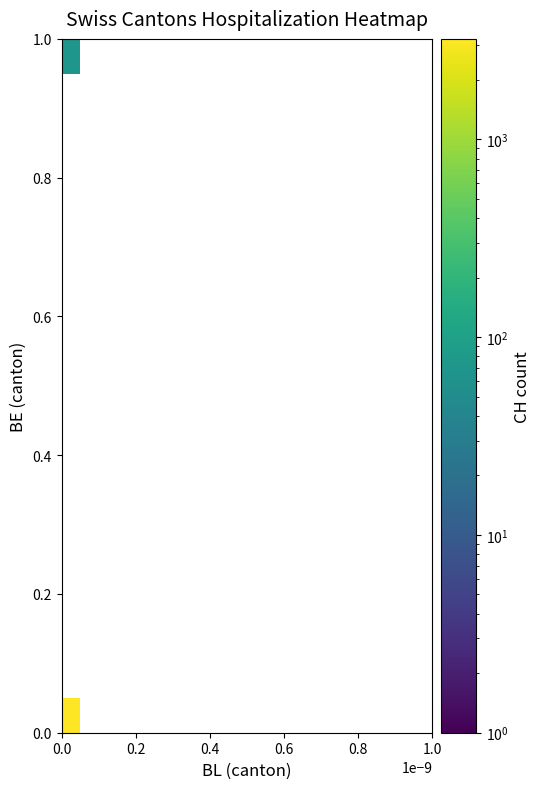

At how many categories does at least one series exceed 865?

1